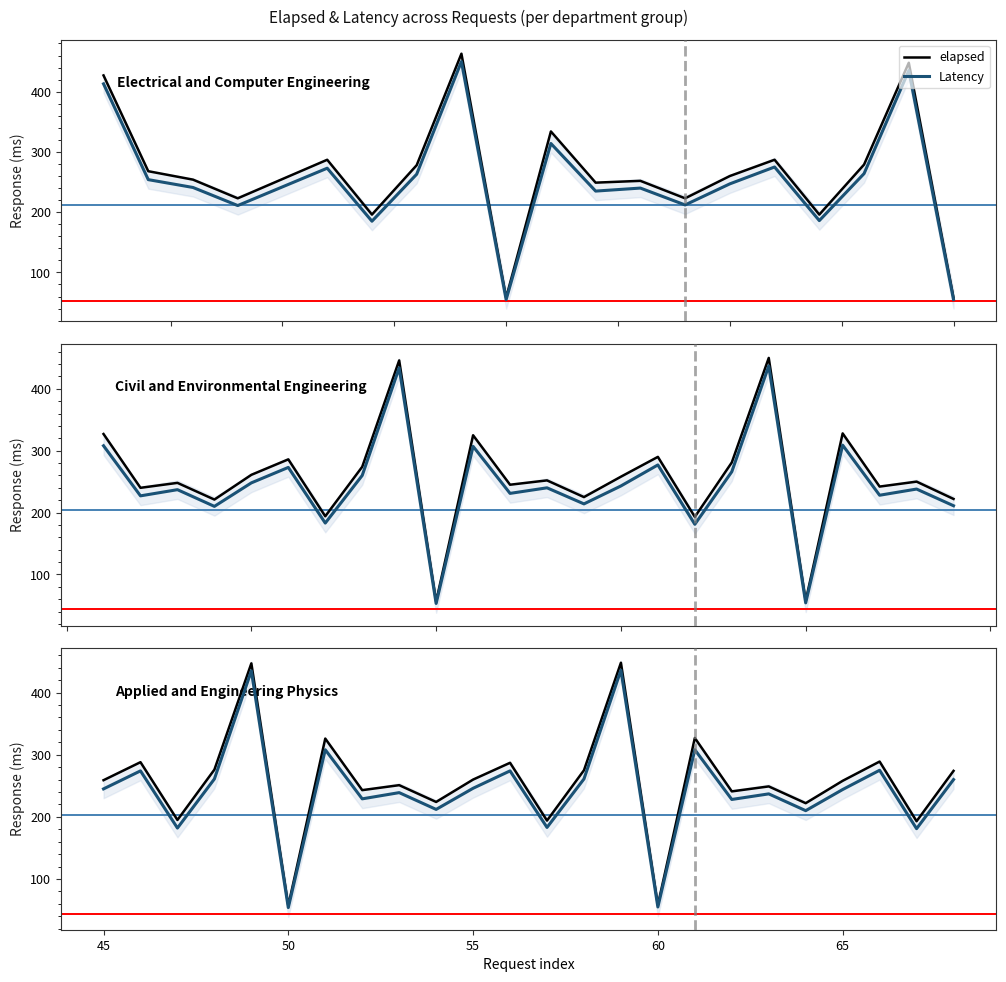

What is the difference between the maximum and minimum values in the elapsed series?

391